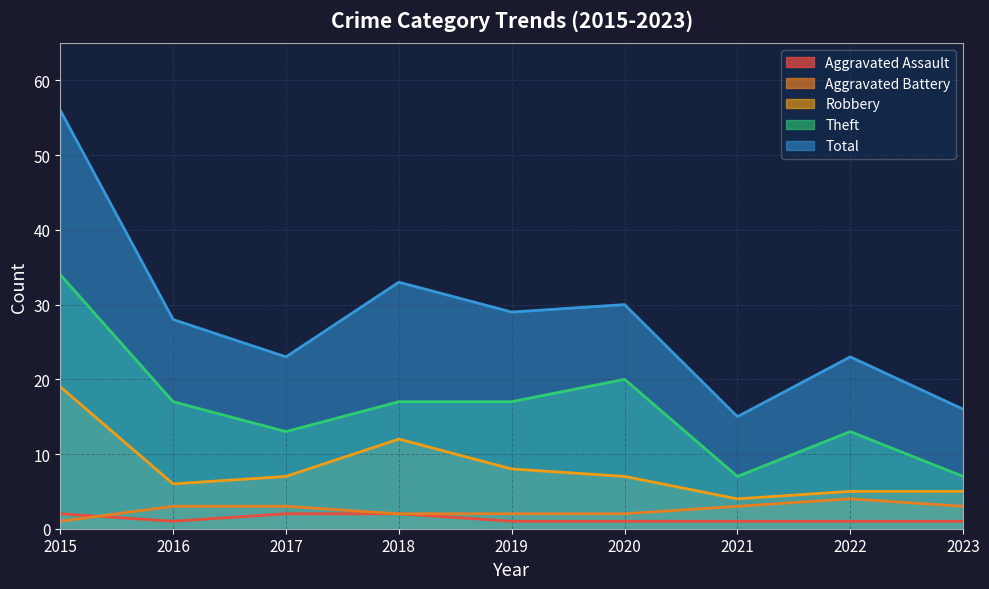

Which label corresponds to the smallest value in the chart?

2016